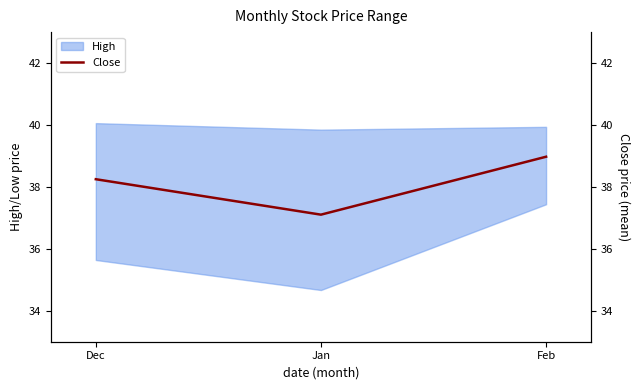

Reading right to left, what are all the values shown in this chart?

39.0	37.1	38.2